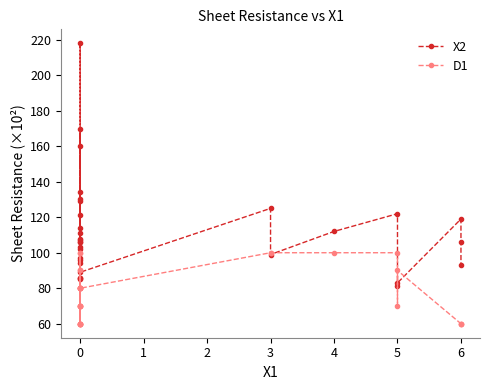

What is the lowest value of the X2 series?

81